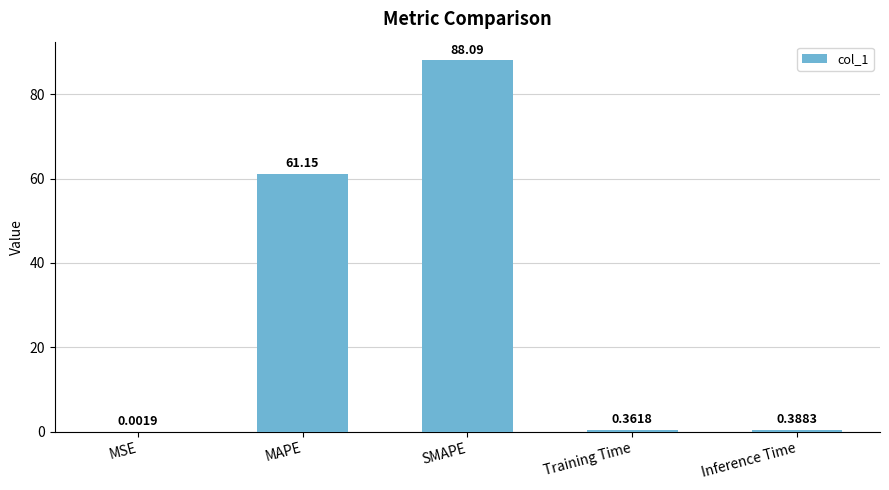

Count the number of categories in the chart.

5